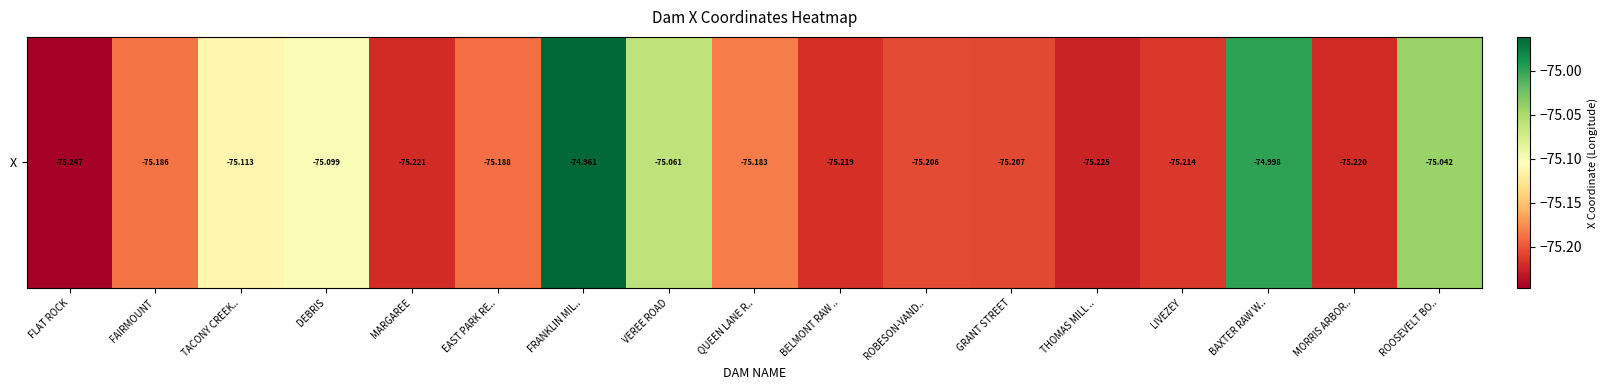

Reading left to right, extract all data points from this chart.

-75.2	-75.2	-75.1	-75.1	-75.2	-75.2	-75.0	-75.1	-75.2	-75.2	-75.2	-75.2	-75.2	-75.2	-75.0	-75.2	-75.0